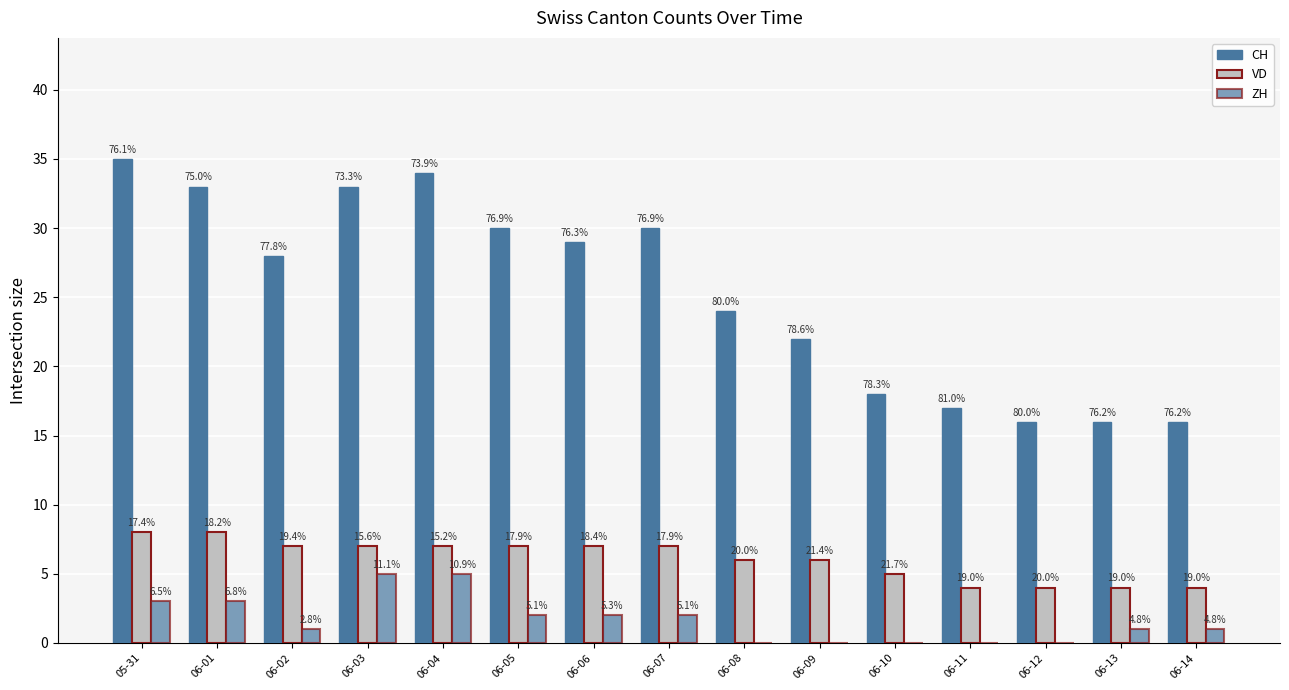

At which label does VD reach its peak?

05-31